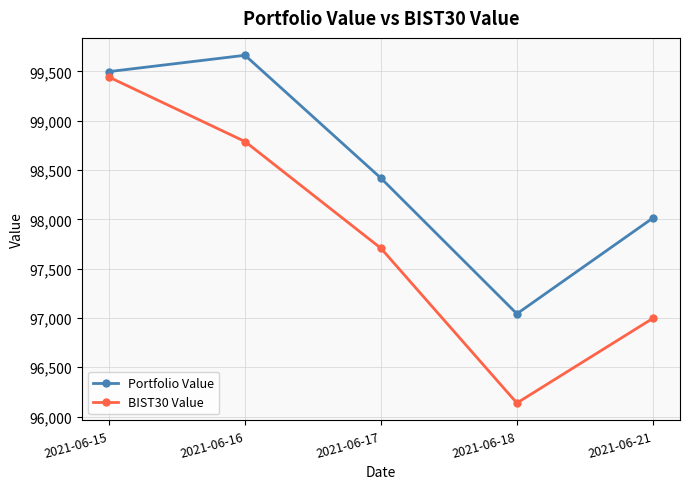

At how many categories does at least one series exceed 98164?

3